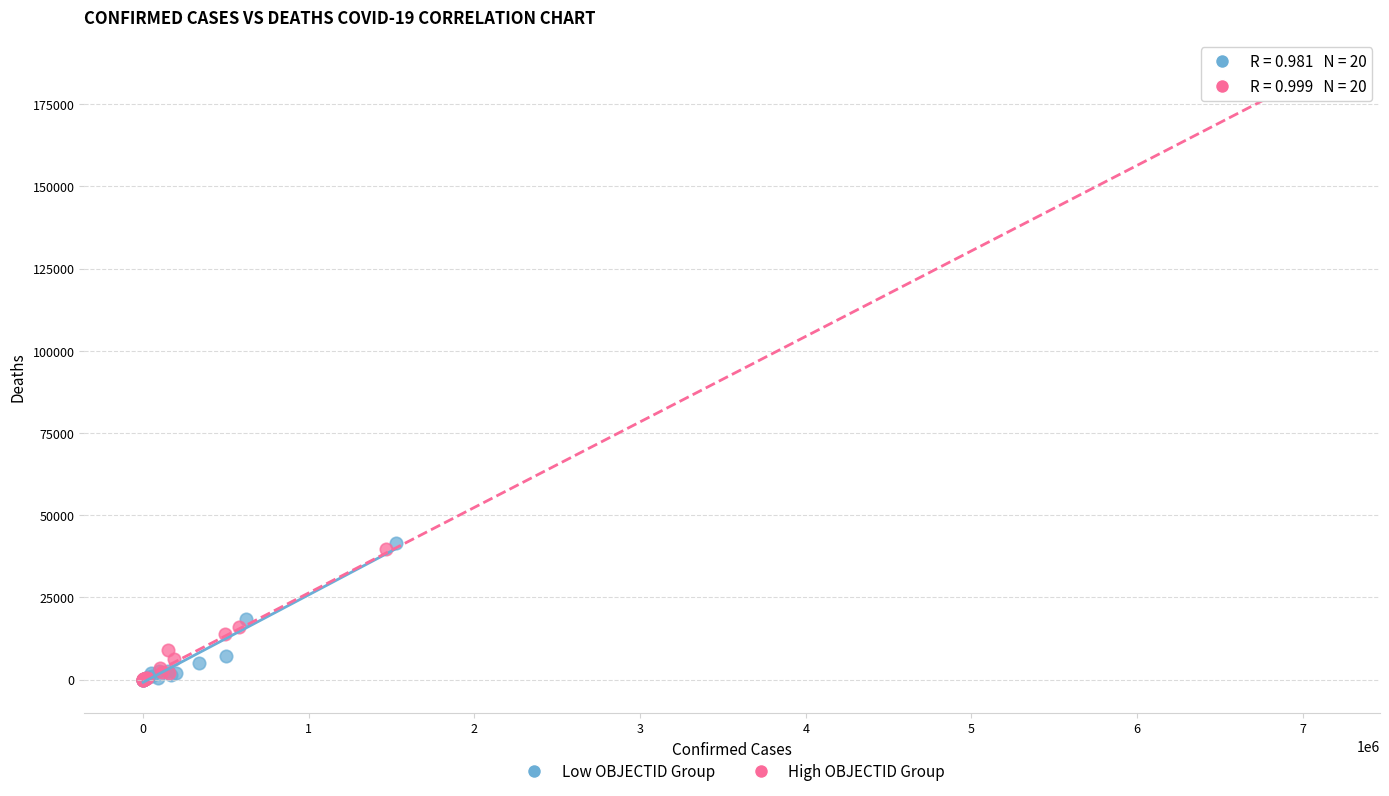

Which series has the widest spread of Y values?

High OBJECTID Group